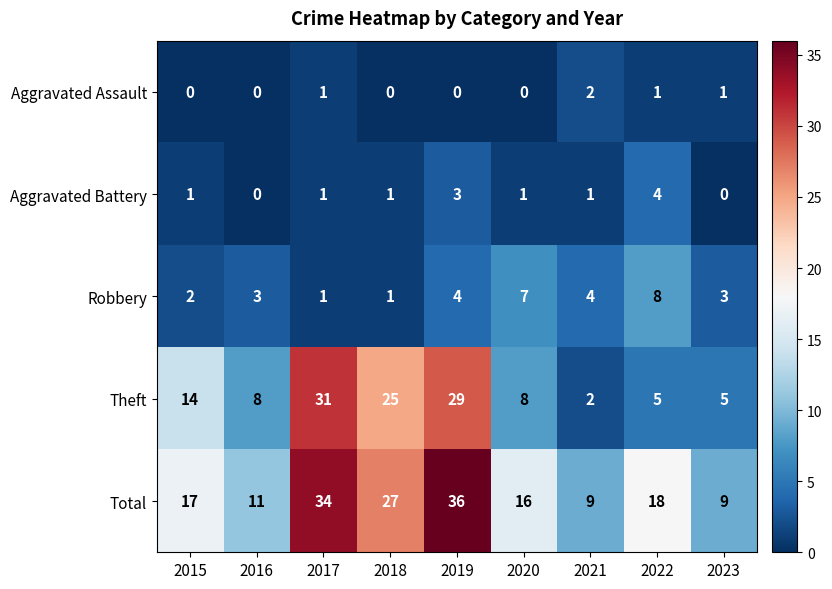

Count the number of categories in the chart.

9